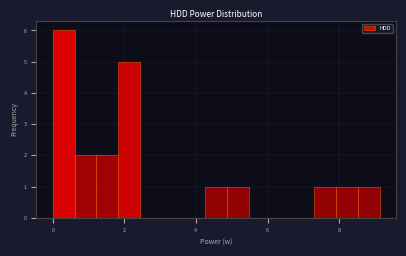

Around what value on the x-axis is the tallest bar? Give the approximate position of its centre, as read against the axis.

0.4